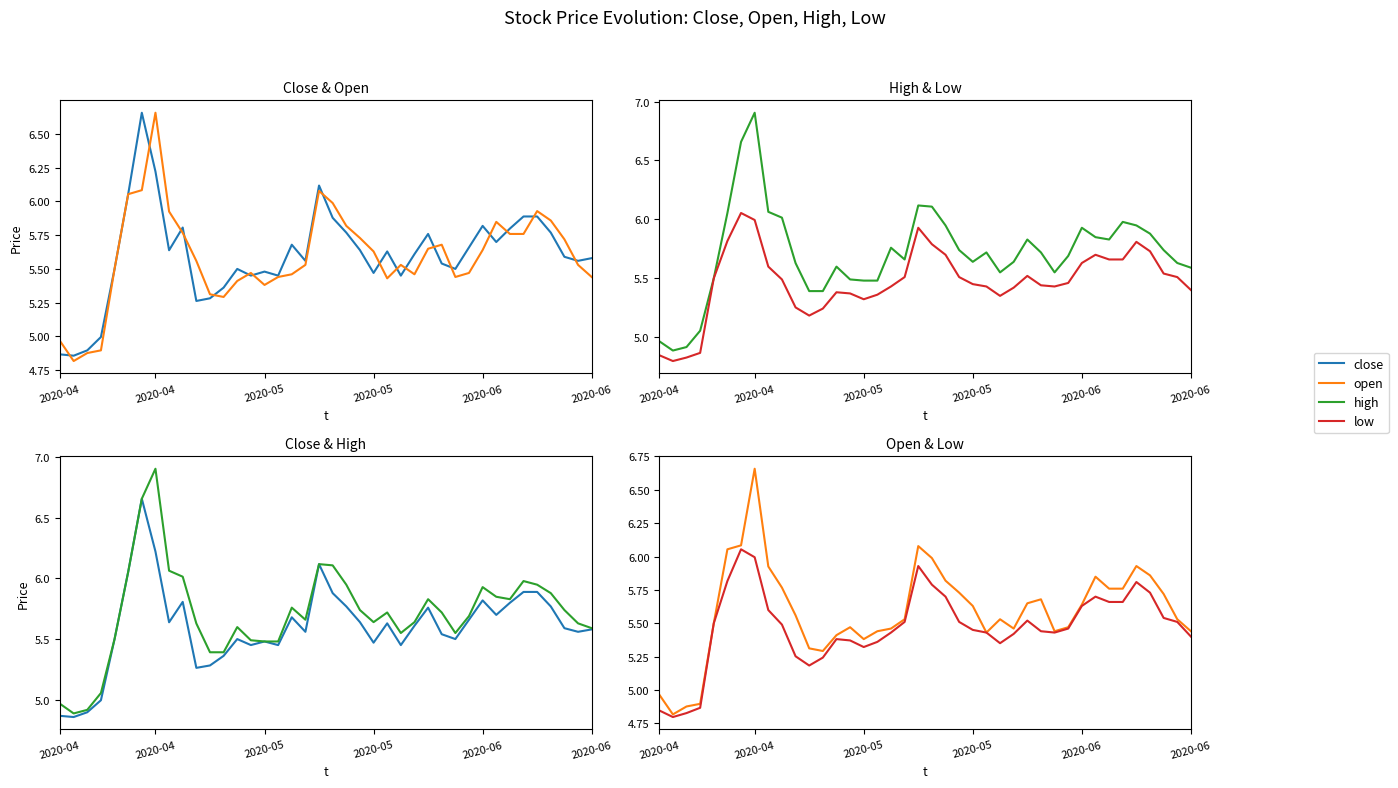

What is the value of the close point at the 5th from the left?

5.5